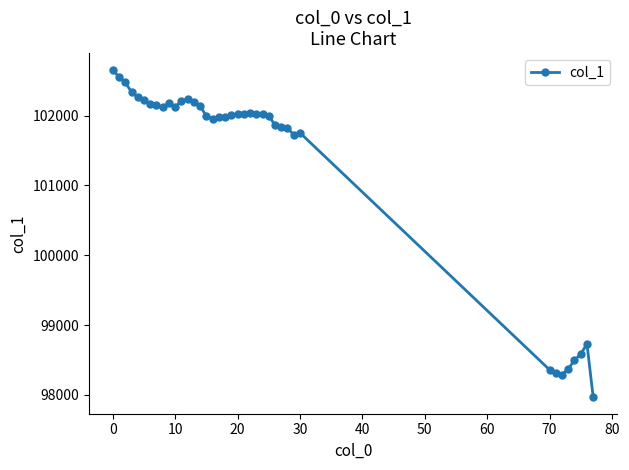

What is the value of the 33rd point from the left?

98307.2